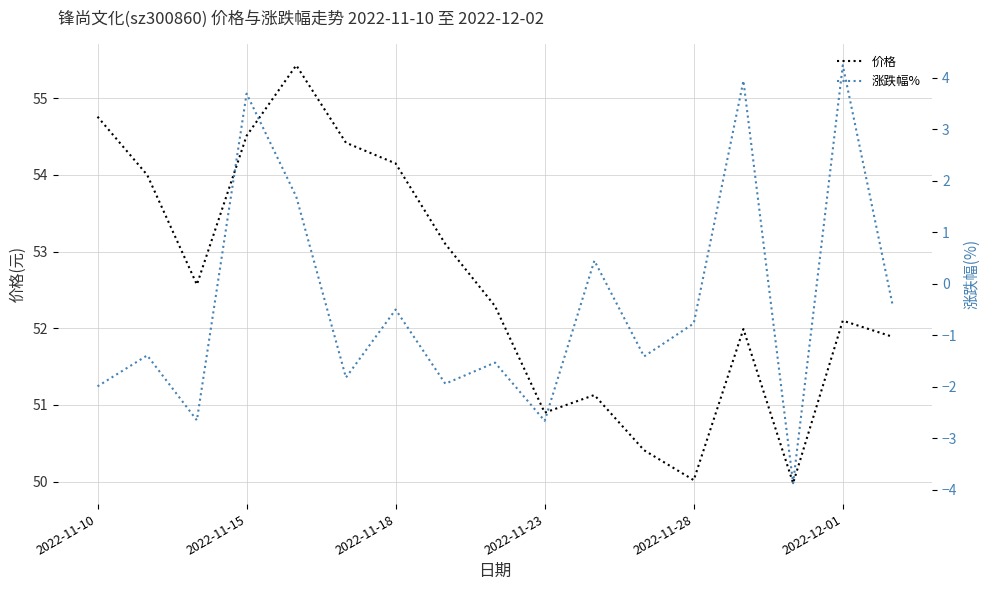

What is the minimum value for 价格?

50.0